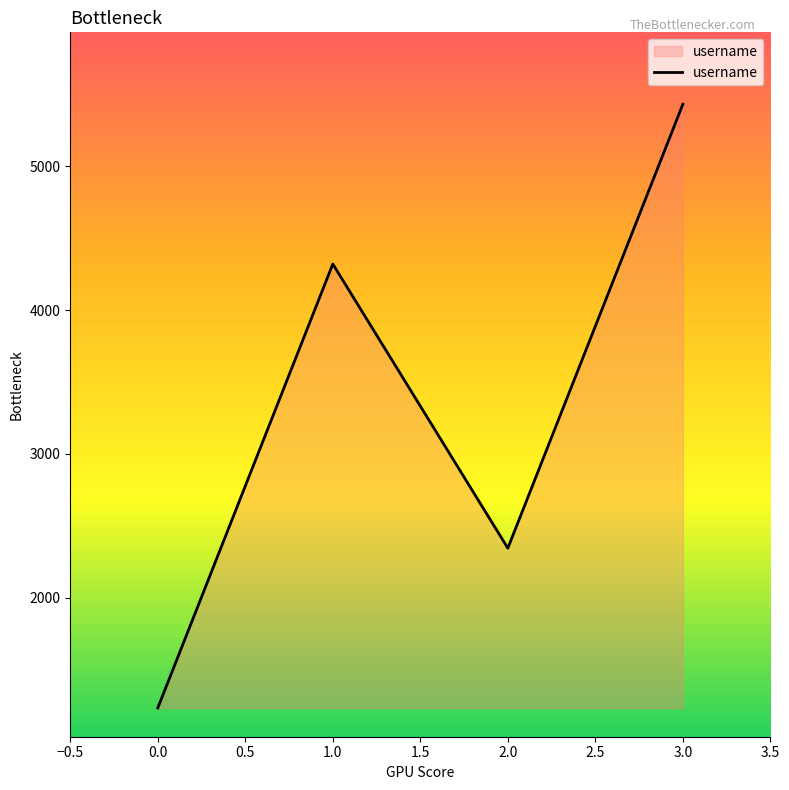

The chart shows a value of 1234 at 0.0. True or false?

True